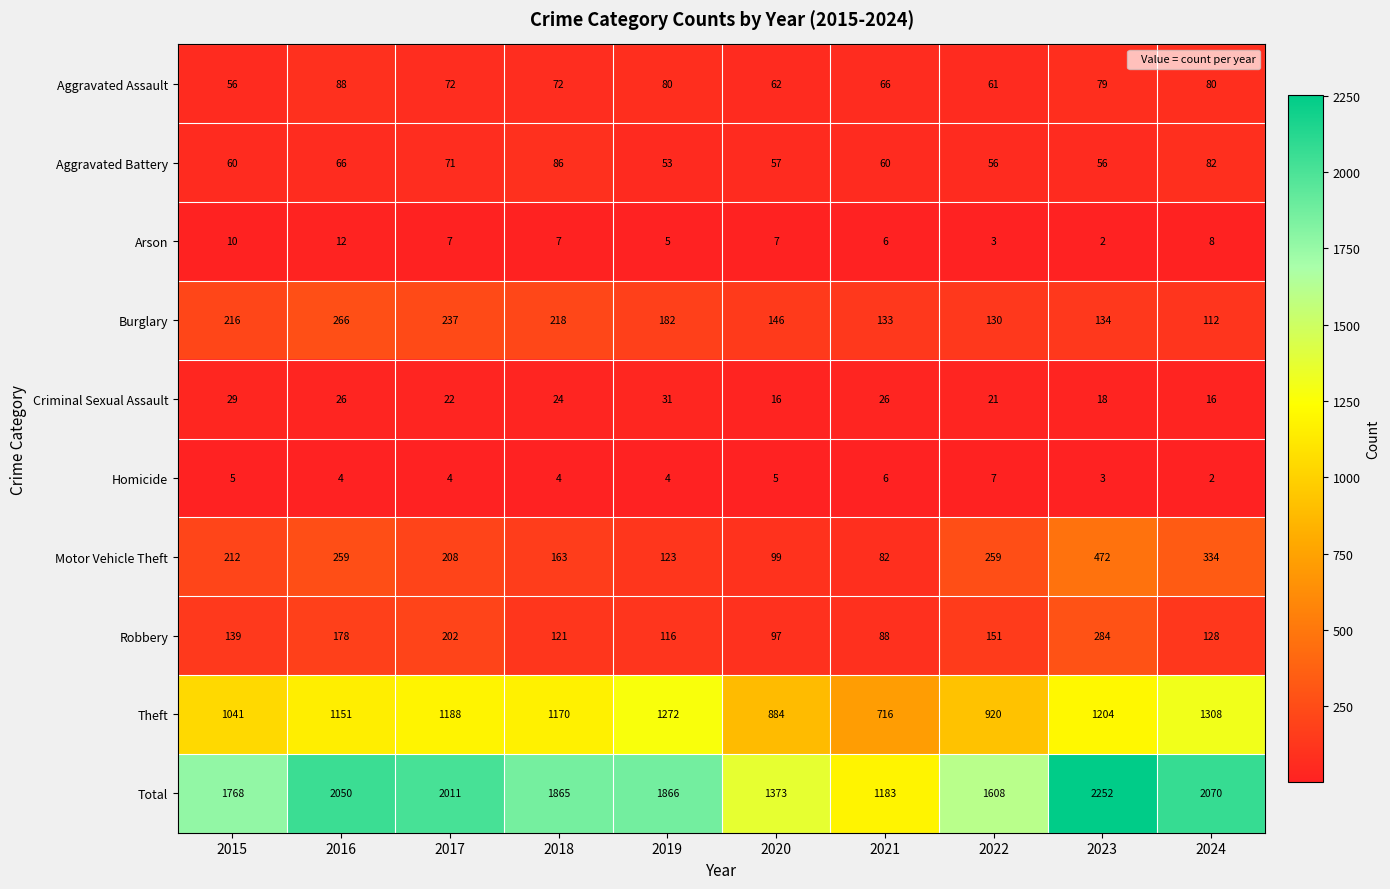

What is the average value of the Aggravated Battery series?

65